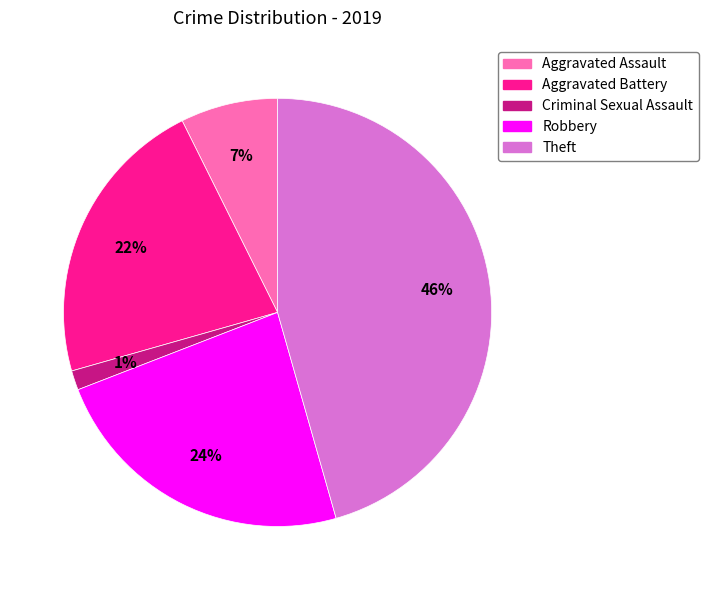

Rank the categories by value from lowest to highest.

Criminal Sexual Assault, Aggravated Assault, Aggravated Battery, Robbery, Theft